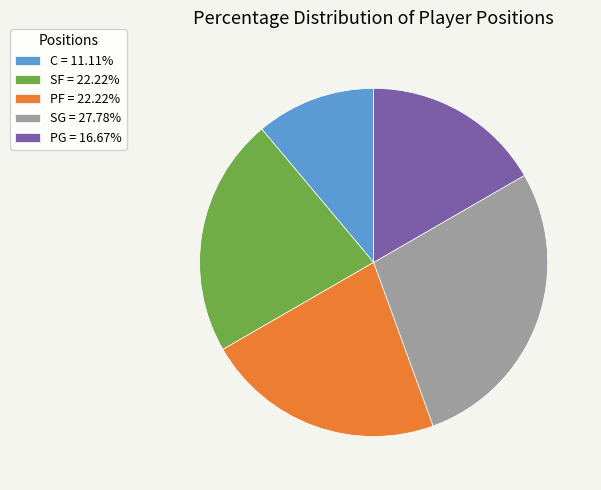

Is PG = 16.67% the majority of the pie?

No